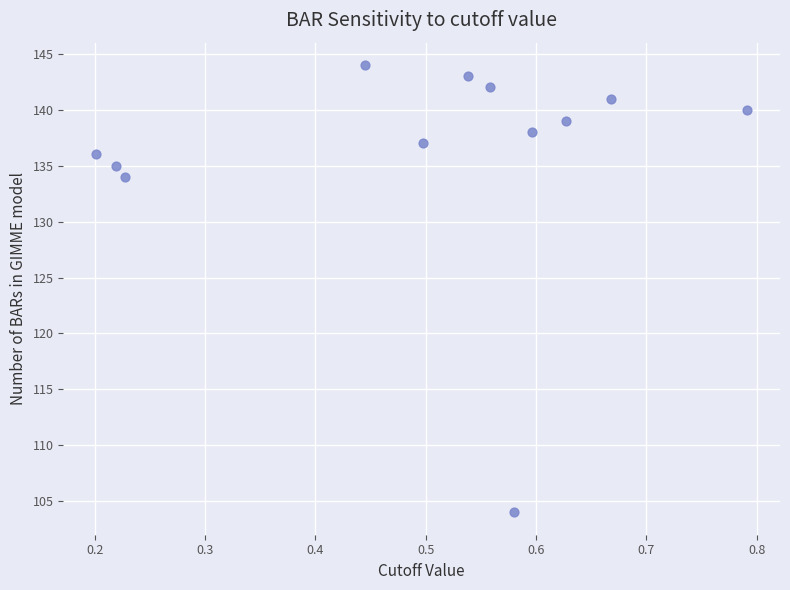

What is the average Y value?

136